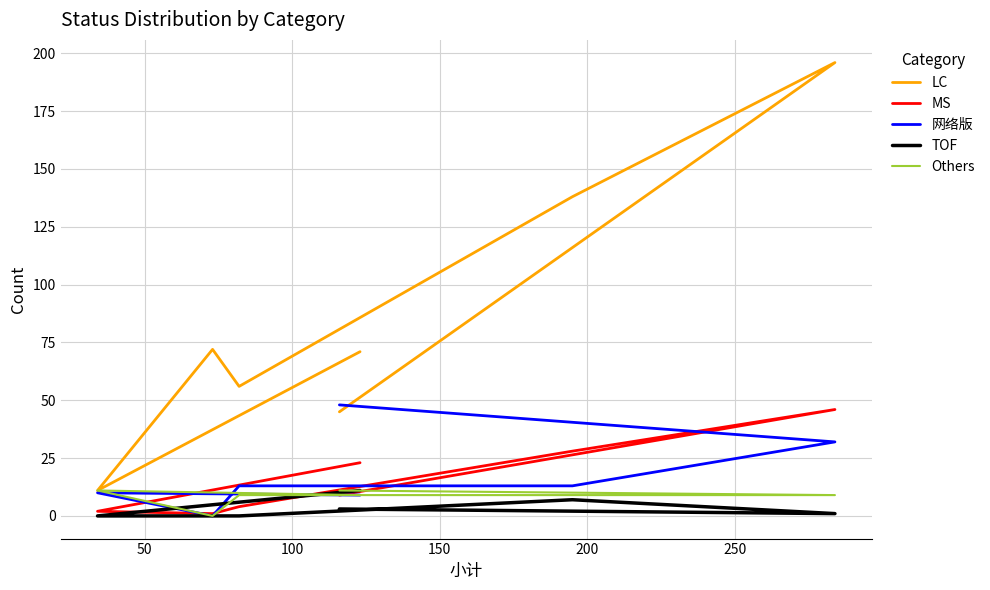

Reading left to right, extract all data points from this chart.

LC: 45	196	138	56	72	11	71
MS: 9	46	28	4	1	2	23
网络版: 48	32	13	13	0	10	9
TOF: 3	1	7	0	0	0	11
Others: 11	9	9	9	0	11	9